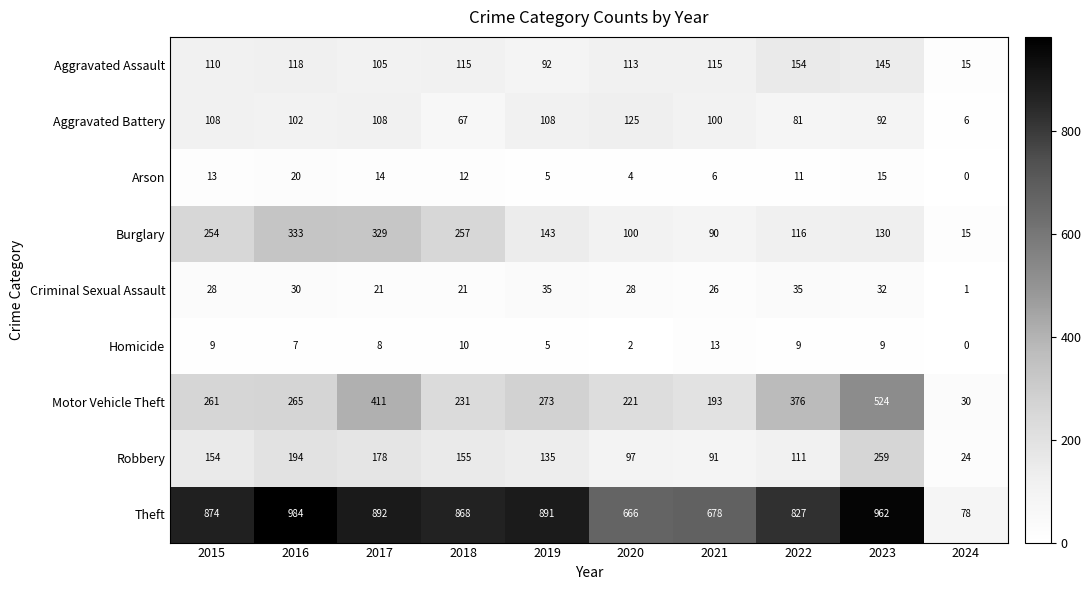

What is the difference between the maximum and minimum values in the Homicide series?

13